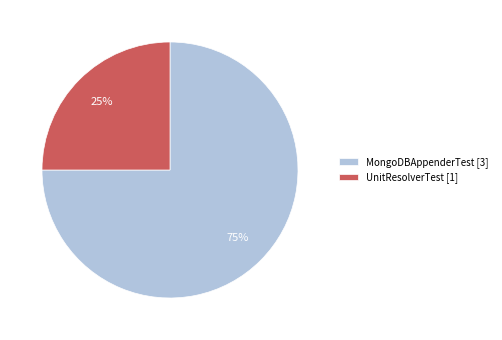

To the nearest percent, what percentage of the pie is MongoDBAppenderTest?

75%